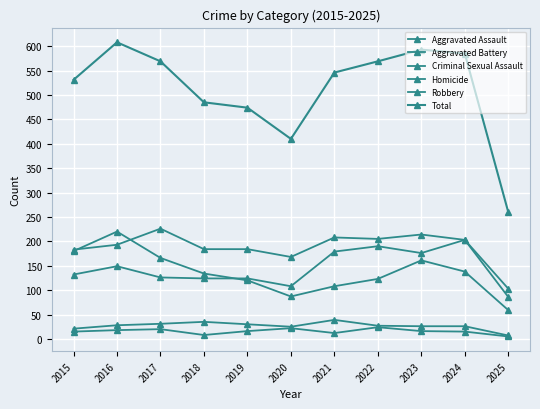

Which series has the widest spread of values?

Total